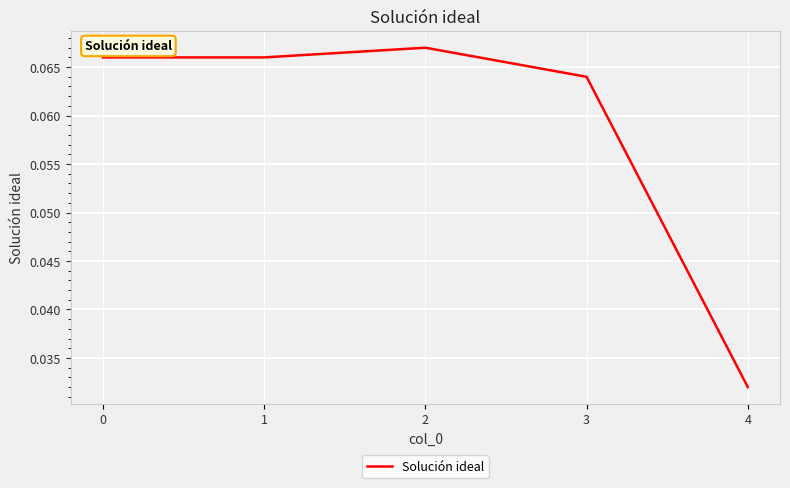

Which category has the lowest value across all series?

4